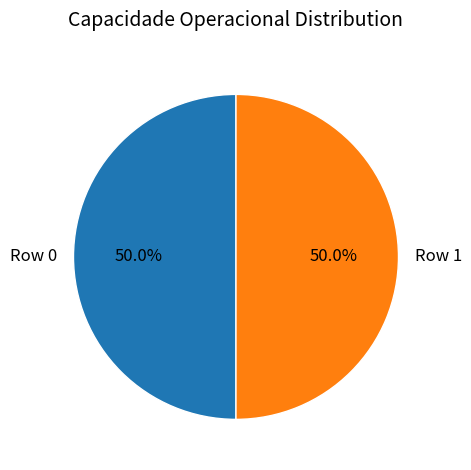

What percentage do Row 0 and Row 1 together represent?

100.0%